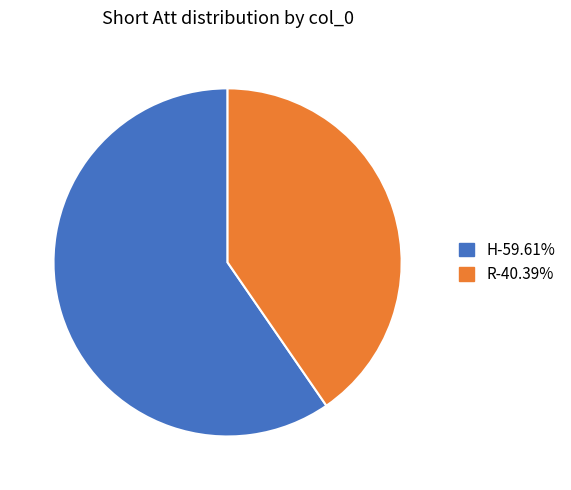

Which category has the biggest portion of the pie?

H